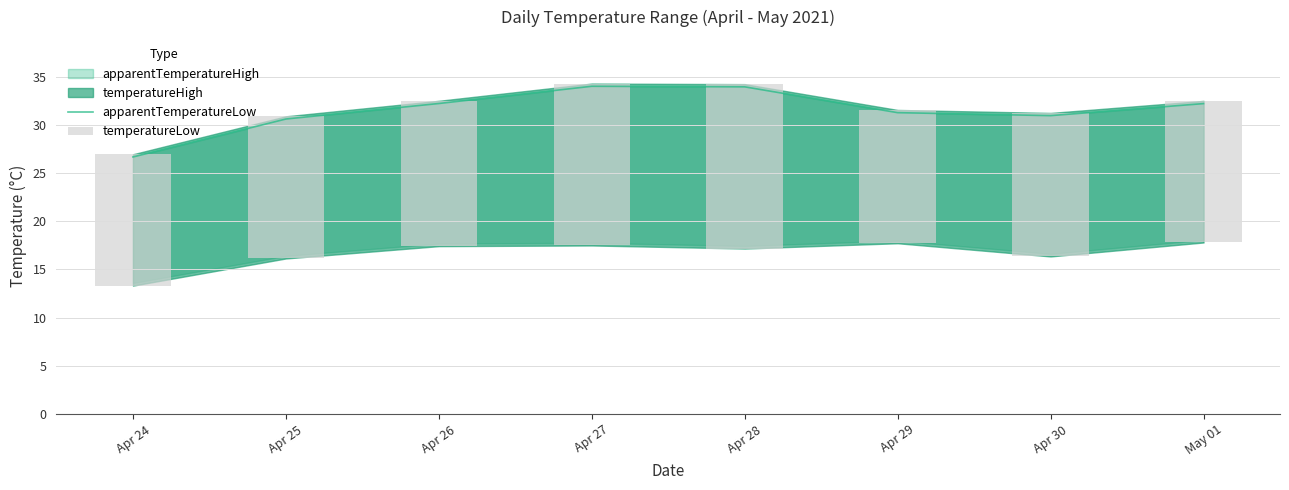

At which category is the sum across all series the highest?

Apr 28